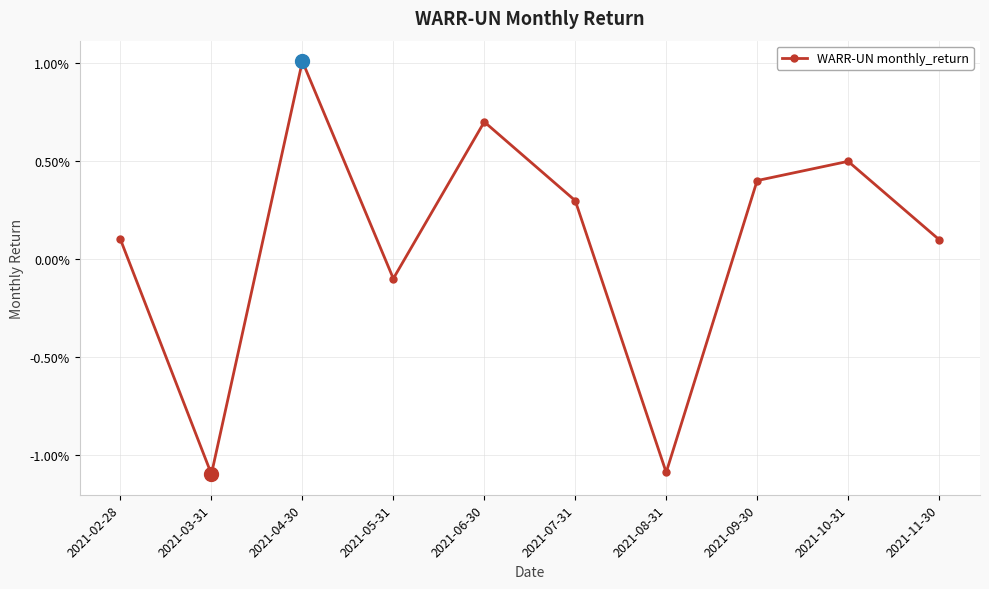

How many interior local peaks (higher than both neighbors) does the data have?

3